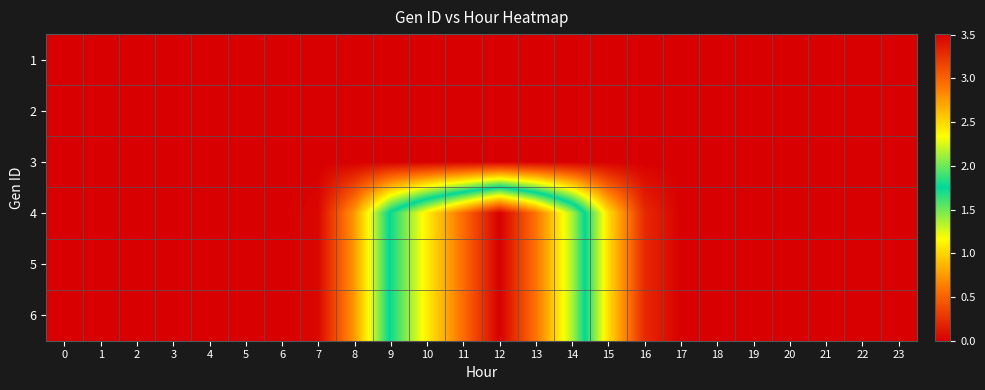

Reading left to right, extract all data points from this chart.

1: 0=0.0	1=0.0	2=0.0	3=0.0	4=0.0	5=0.0	6=0.0	7=0.0	8=0.0	9=0.0	10=0.0	11=0.0	12=0.0	13=0.0	14=0.0	15=0.0	16=0.0	17=0.0	18=0.0	19=0.0	20=0.0	21=0.0	22=0.0	23=0.0
2: 0=0.0	1=0.0	2=0.0	3=0.0	4=0.0	5=0.0	6=0.0	7=0.0	8=0.0	9=0.0	10=0.0	11=0.0	12=0.0	13=0.0	14=0.0	15=0.0	16=0.0	17=0.0	18=0.0	19=0.0	20=0.0	21=0.0	22=0.0	23=0.0
3: 0=0.0	1=0.0	2=0.0	3=0.0	4=0.0	5=0.0	6=0.0	7=0.0	8=0.0	9=0.0	10=0.0	11=0.0	12=0.0	13=0.0	14=0.0	15=0.0	16=0.0	17=0.0	18=0.0	19=0.0	20=0.0	21=0.0	22=0.0	23=0.0
4: 0=0.0	1=0.0	2=0.0	3=0.0	4=0.0	5=0.0	6=0.0	7=0.0	8=0.8	9=1.8	10=2.4	11=3.0	12=3.5	13=2.9	14=2.1	15=1.0	16=0.2	17=0.0	18=0.0	19=0.0	20=0.0	21=0.0	22=0.0	23=0.0
5: 0=0.0	1=0.0	2=0.0	3=0.0	4=0.0	5=0.0	6=0.0	7=0.0	8=0.8	9=1.8	10=2.4	11=3.0	12=3.5	13=2.9	14=2.1	15=1.0	16=0.2	17=0.0	18=0.0	19=0.0	20=0.0	21=0.0	22=0.0	23=0.0
6: 0=0.0	1=0.0	2=0.0	3=0.0	4=0.0	5=0.0	6=0.0	7=0.0	8=0.8	9=1.8	10=2.4	11=3.0	12=3.5	13=2.9	14=2.1	15=1.0	16=0.2	17=0.0	18=0.0	19=0.0	20=0.0	21=0.0	22=0.0	23=0.0